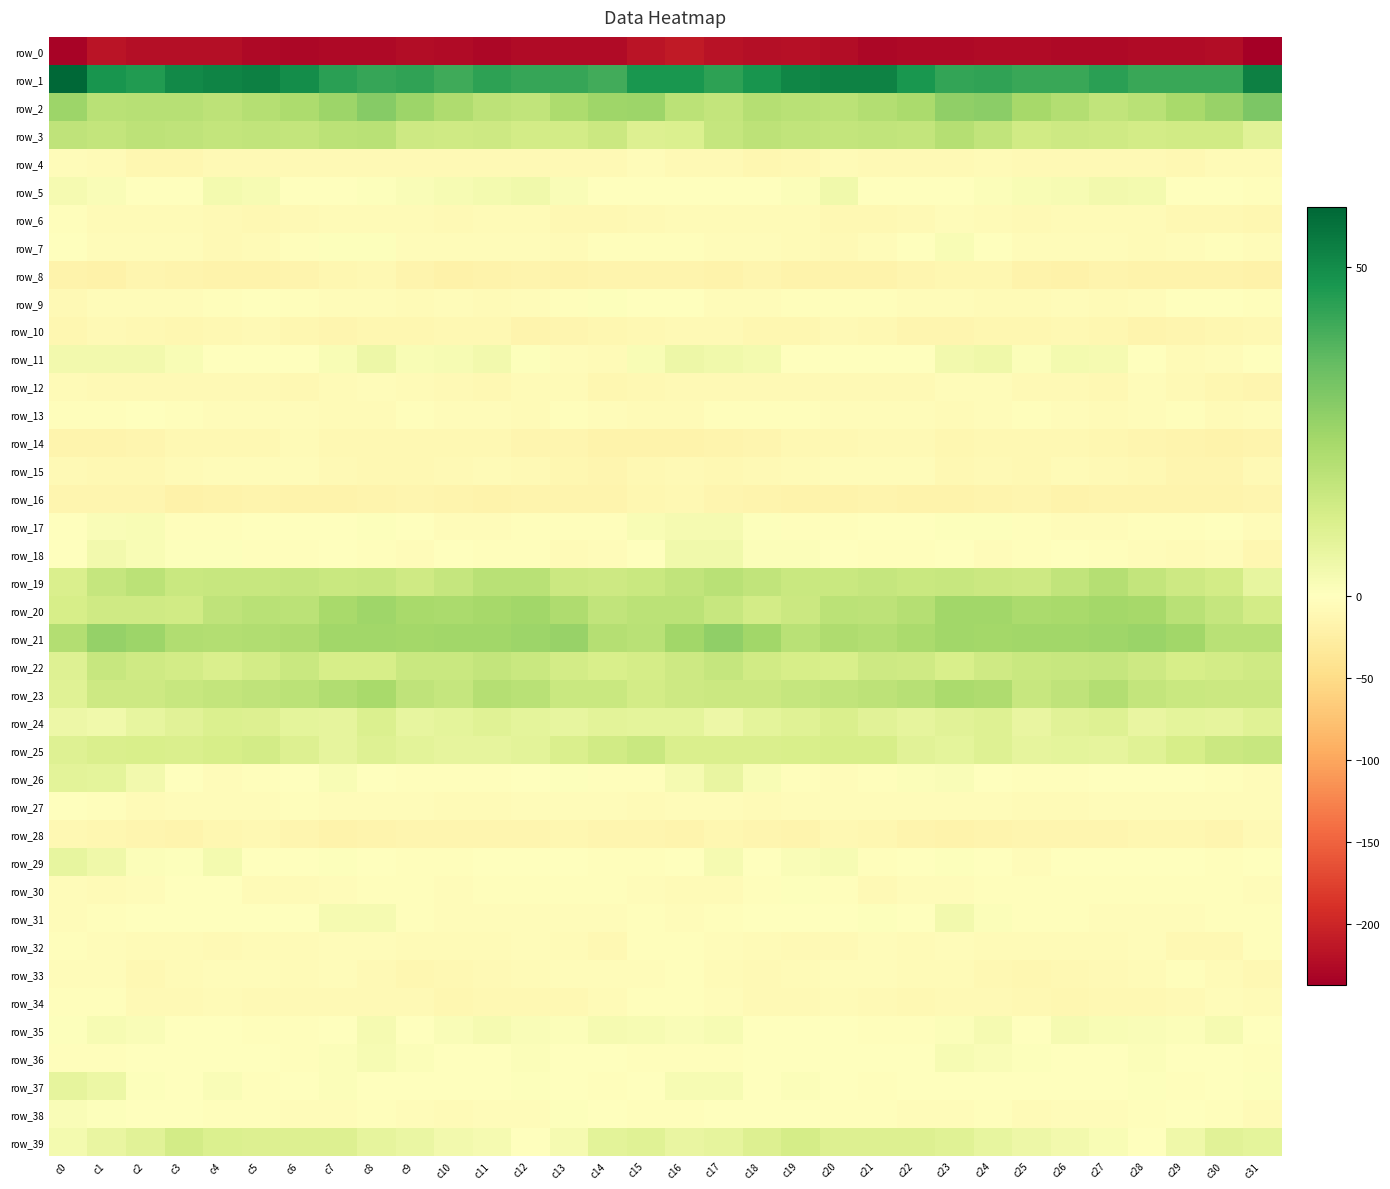

What is the lowest value of the row_4 series?

-12.5